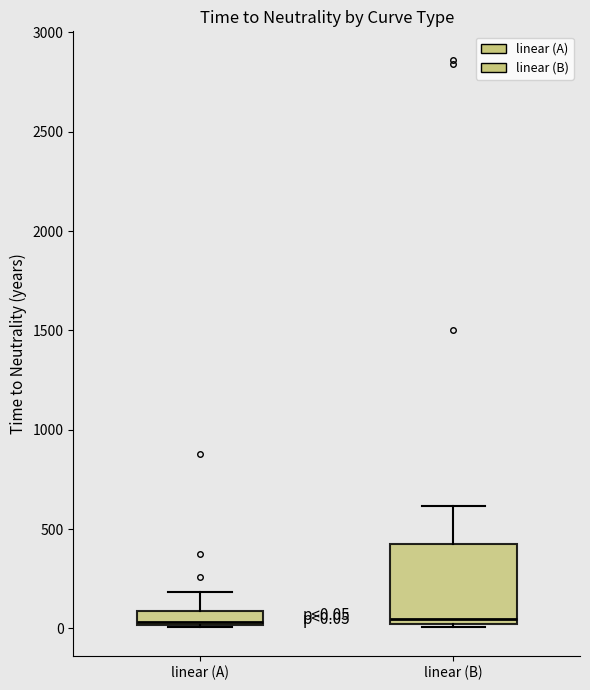

Comparing the boxes themselves (not the whiskers), which one is the tallest?

linear (B)